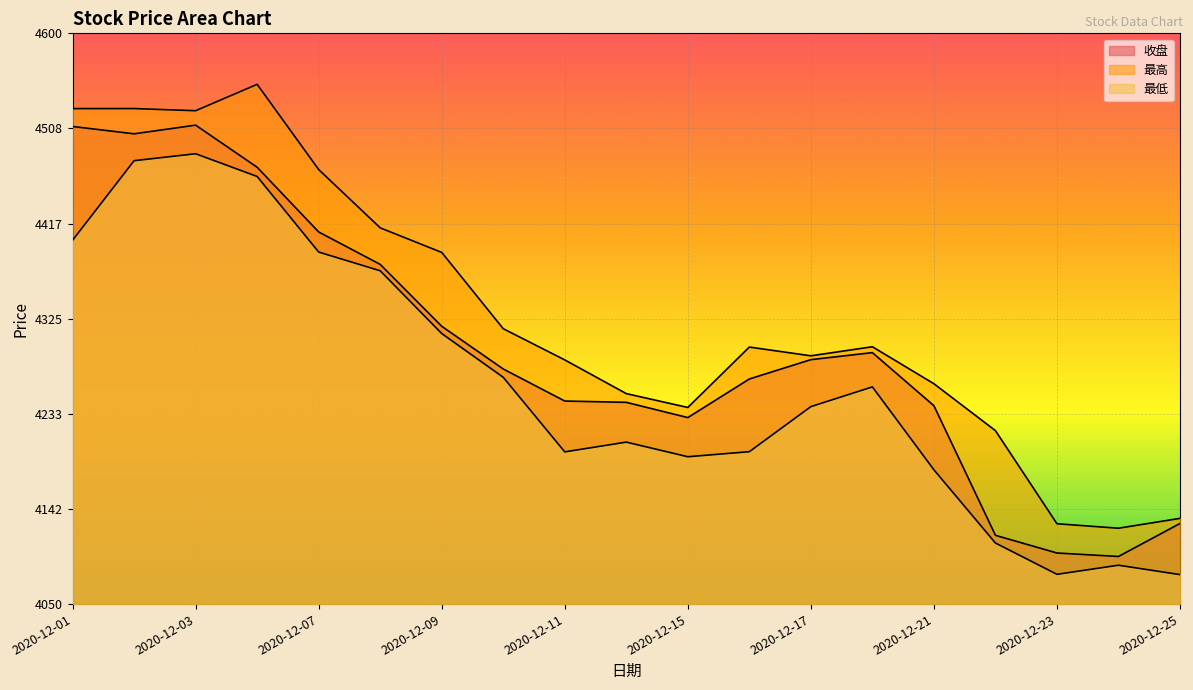

What is the sum of all 最低 values?

80987.6